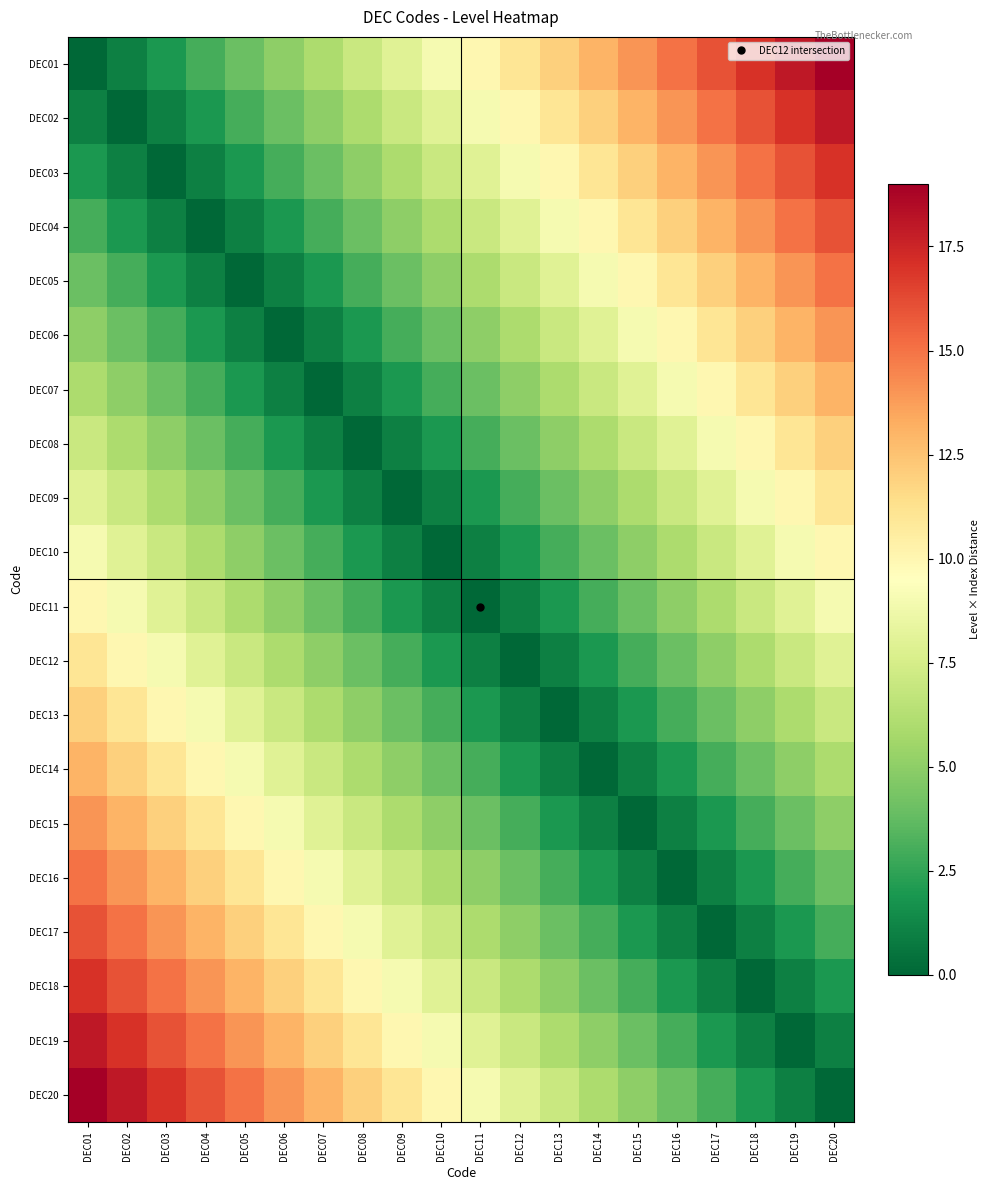

What is the spread (max minus min) of values at DEC10?

10